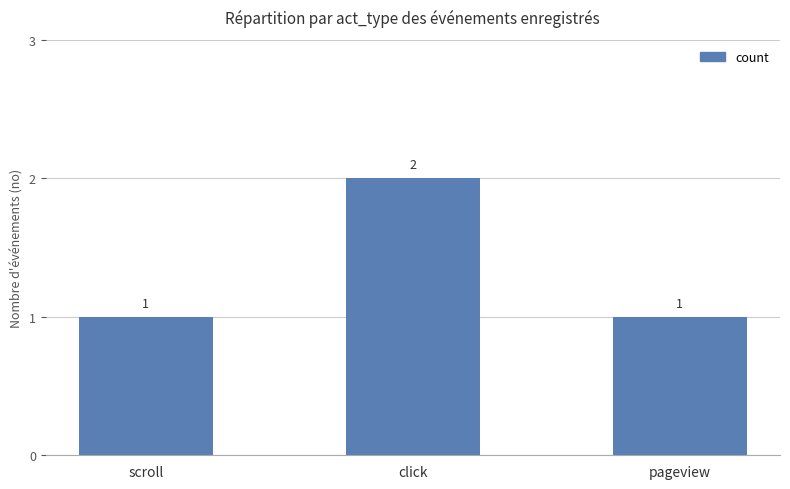

How many data points are above 1?

1